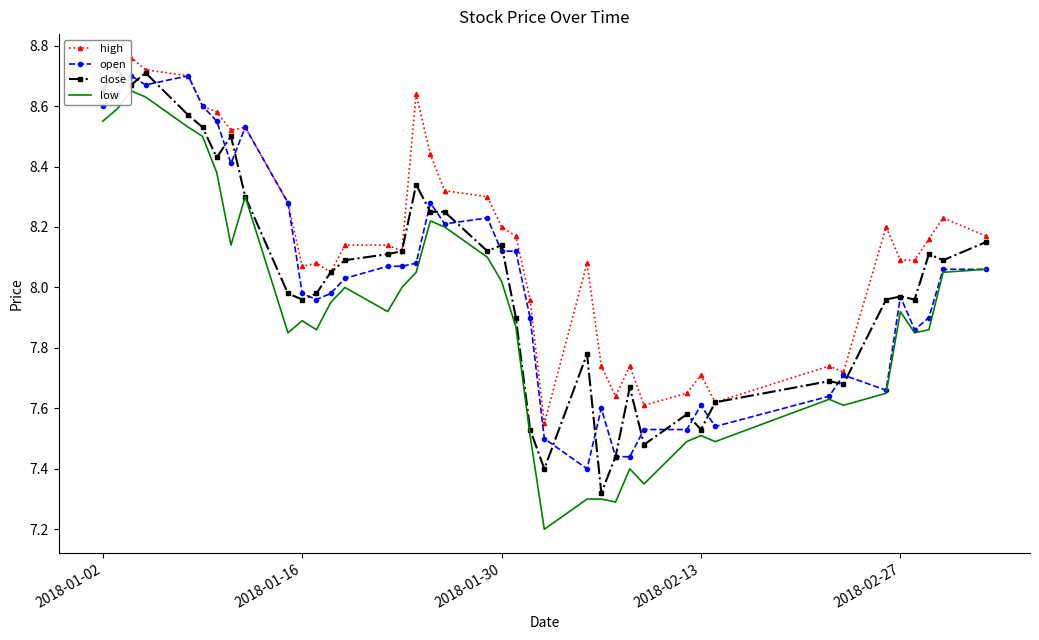

How many times do close and open cross each other?

19